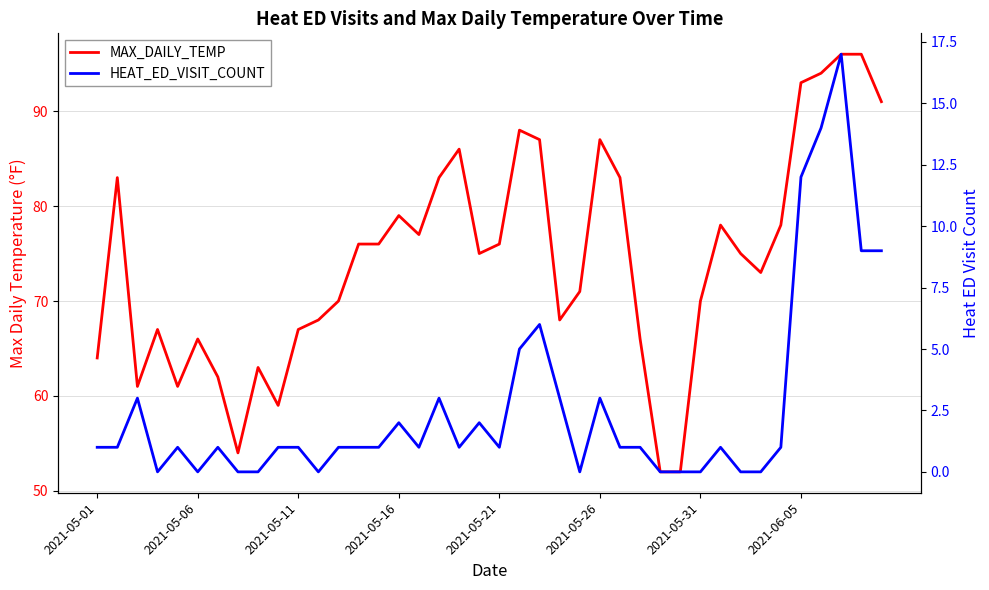

What is the difference between the HEAT_ED_VISIT_COUNT values at 14 and 8?

1